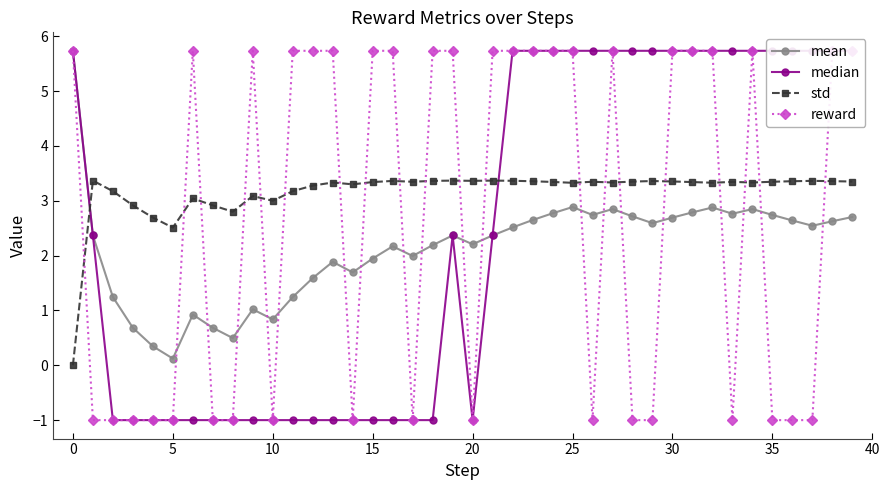

Read the std value at 23.

3.4